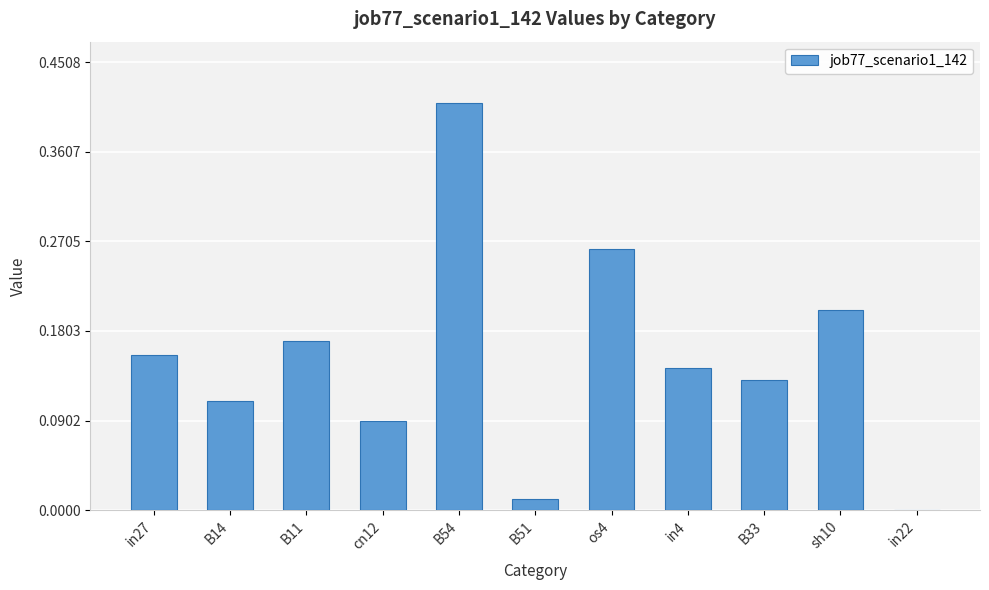

Which label corresponds to the largest value in the chart?

B54